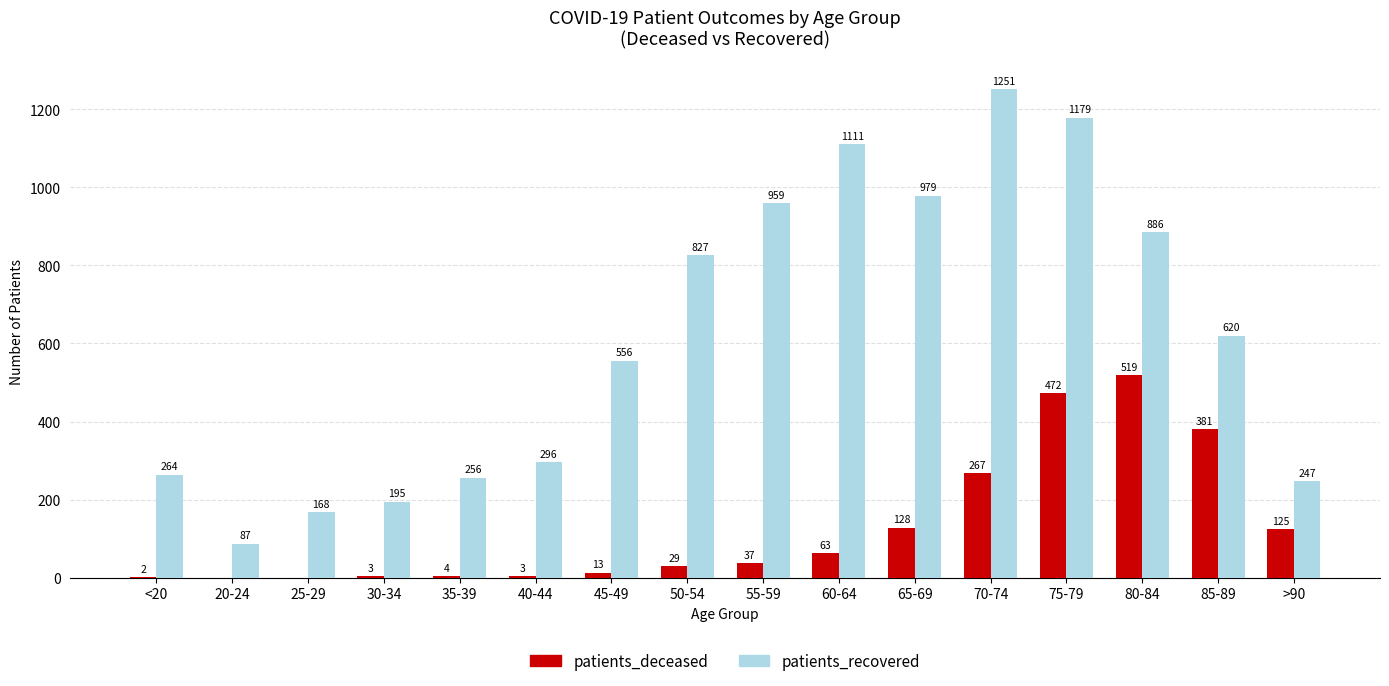

Which series changed the most between 50-54 and 70-74?

patients_recovered